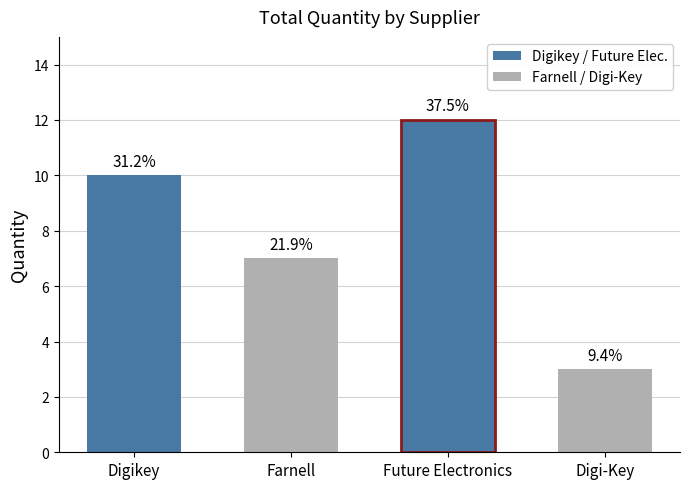

Does the chart contain stacked bars?

No